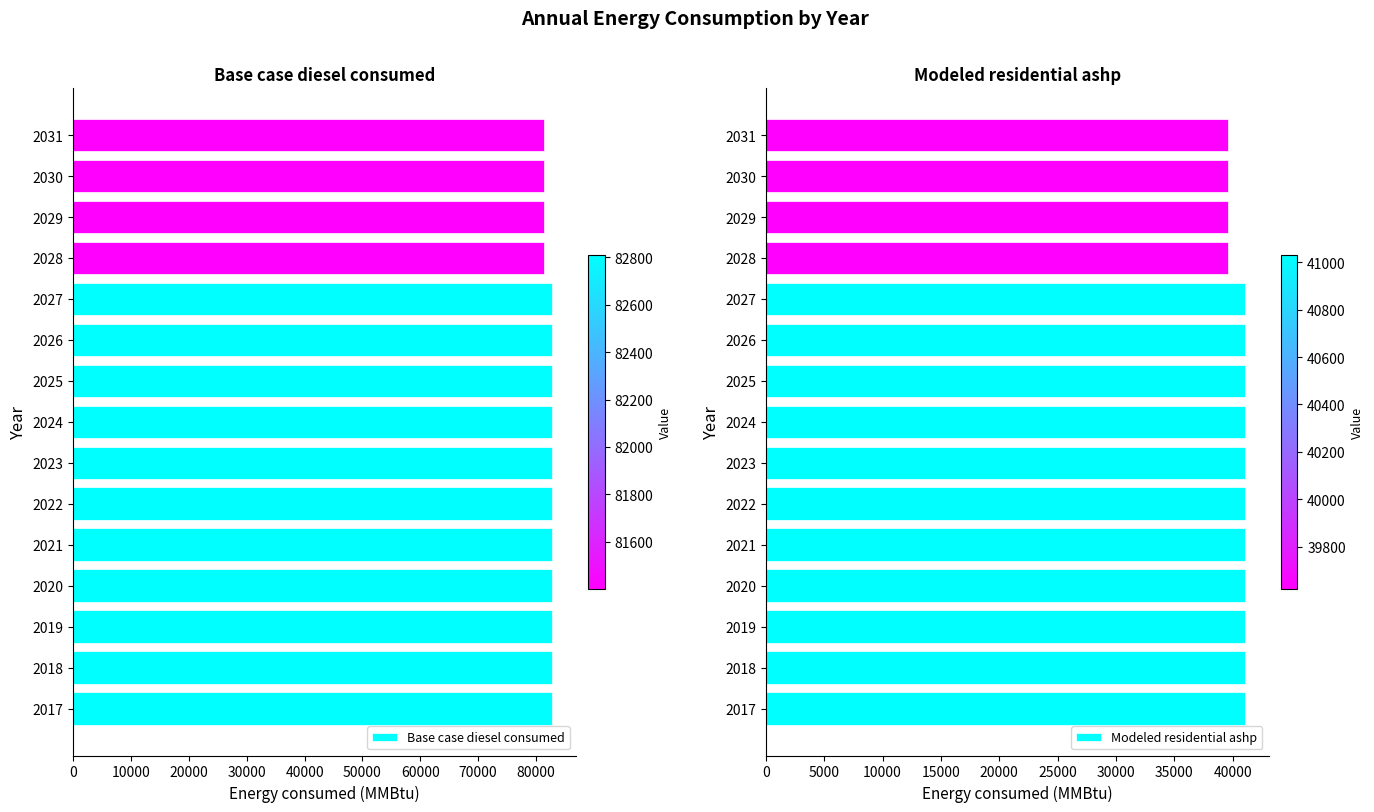

What is the difference between the maximum and second lowest values in the Base case diesel consumed series?

1406.0